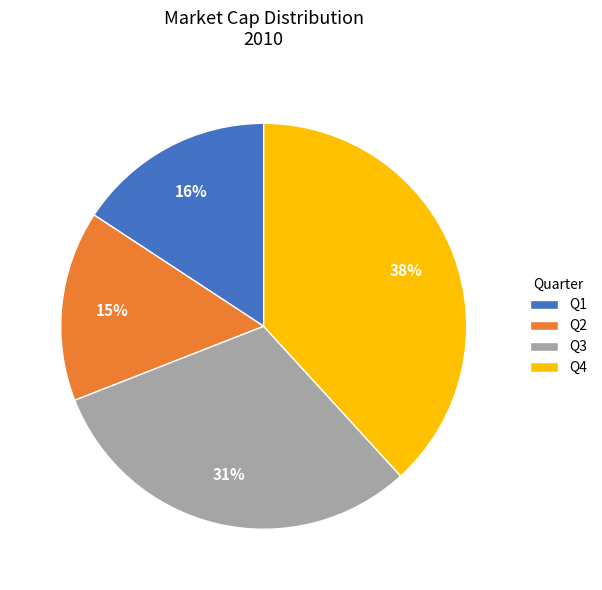

True or false: Q3 accounts for 18% of the total.

False